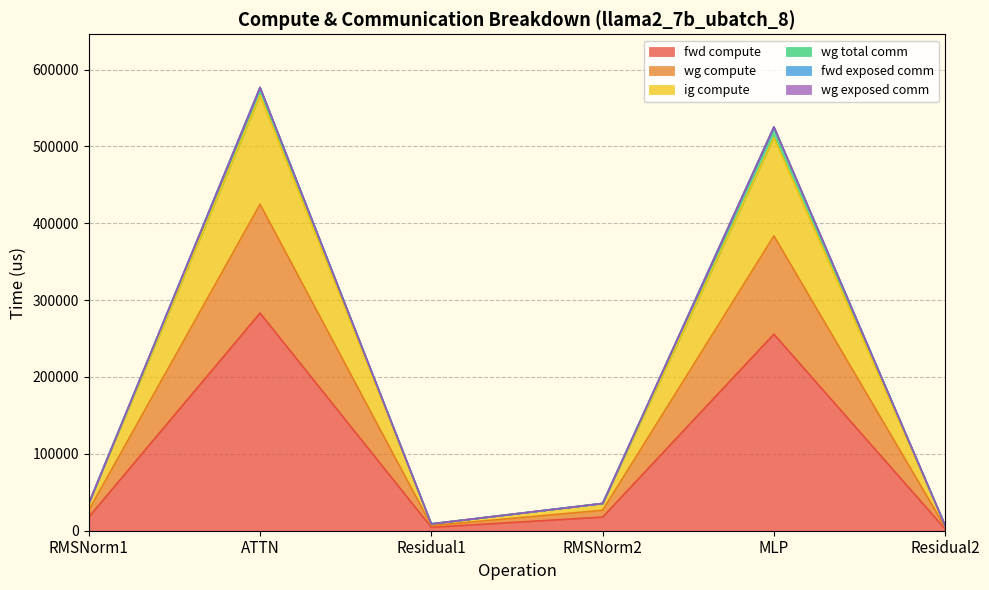

True or false: ig compute and fwd compute intersect in this chart.

False